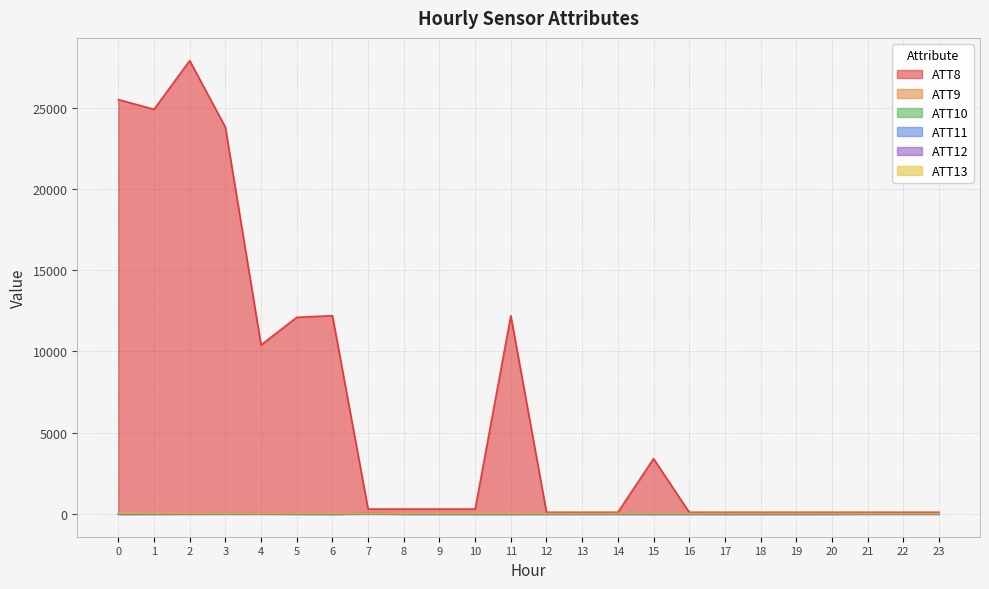

Rank the categories by ATT8 value from lowest to highest.

12, 13, 14, 16, 17, 18, 19, 20, 21, 22, 23, 7, 8, 9, 10, 15, 4, 5, 6, 11, 3, 1, 0, 2